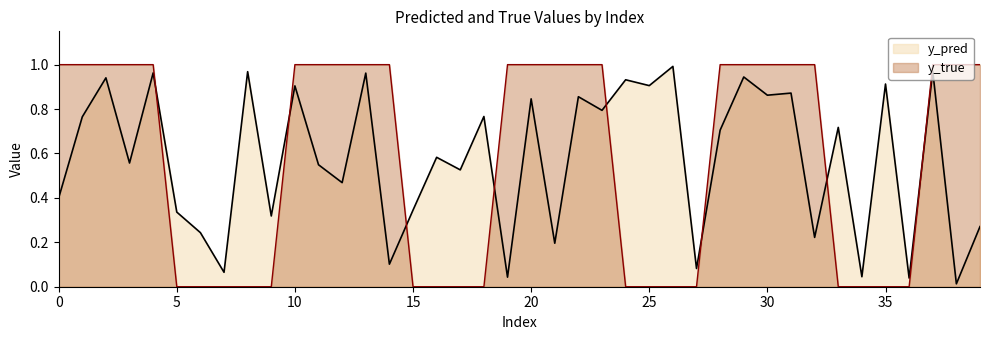

At which label does y_pred reach its minimum?

38